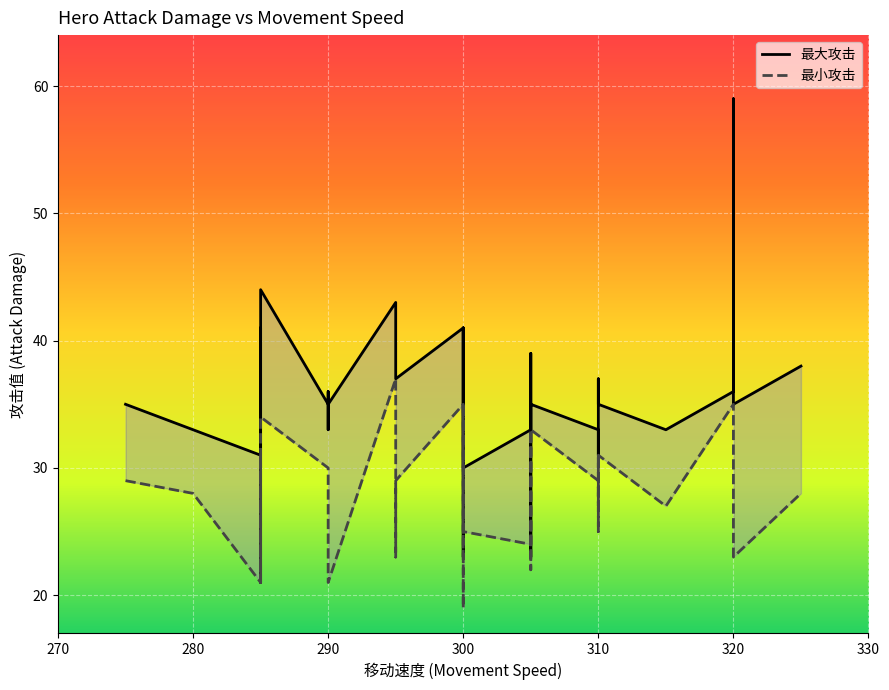

Rank the categories by 最大攻击 value from lowest to highest.

285, 300, 305, 300, 285, 310, 305, 310, 280, 290, 315, 285, 290, 275, 300, 320, 310, 305, 290, 320, 310, 290, 310, 310, 295, 325, 320, 300, 305, 295, 285, 300, 300, 295, 285, 320